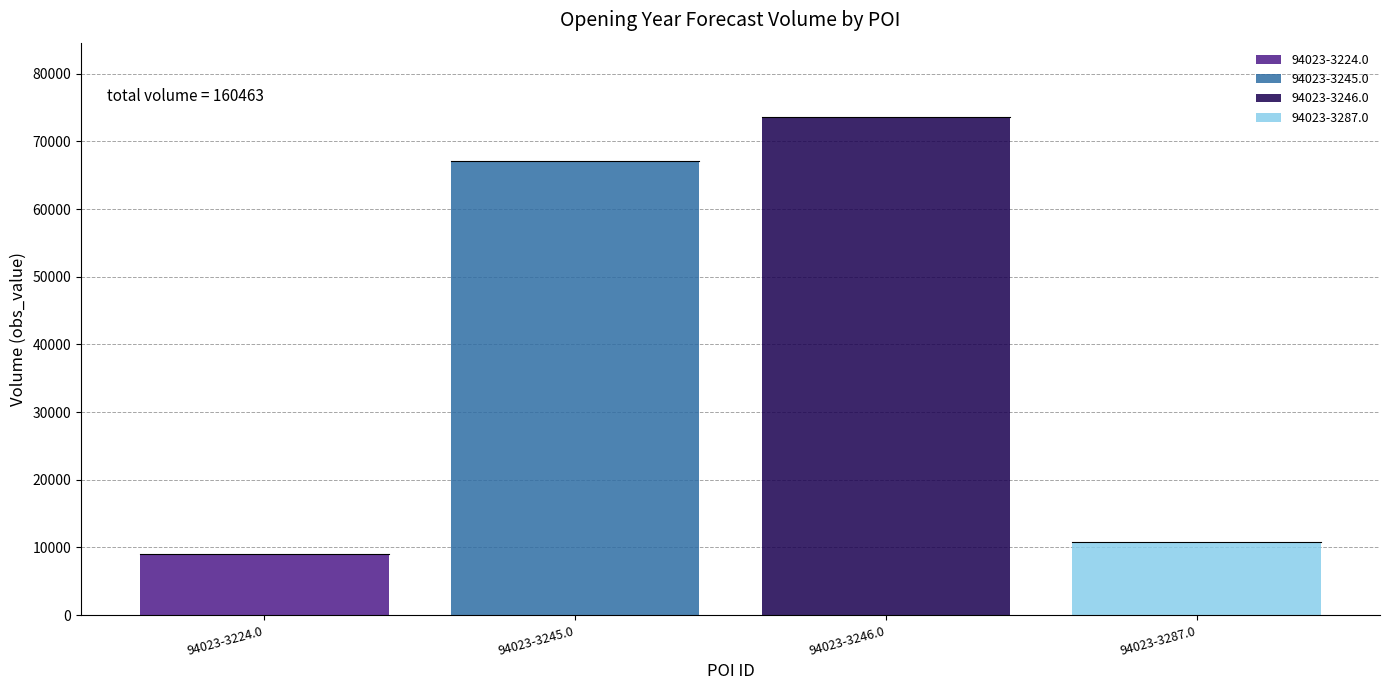

Read the value at 94023-3245.0, to the nearest 100.

67100